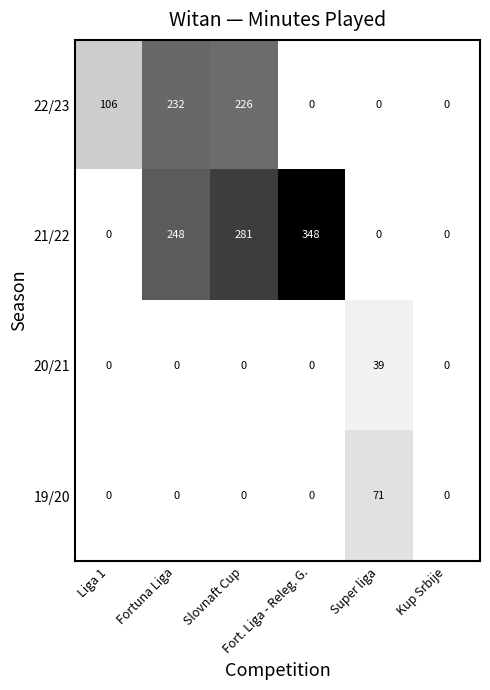

What is the greatest value displayed?

348